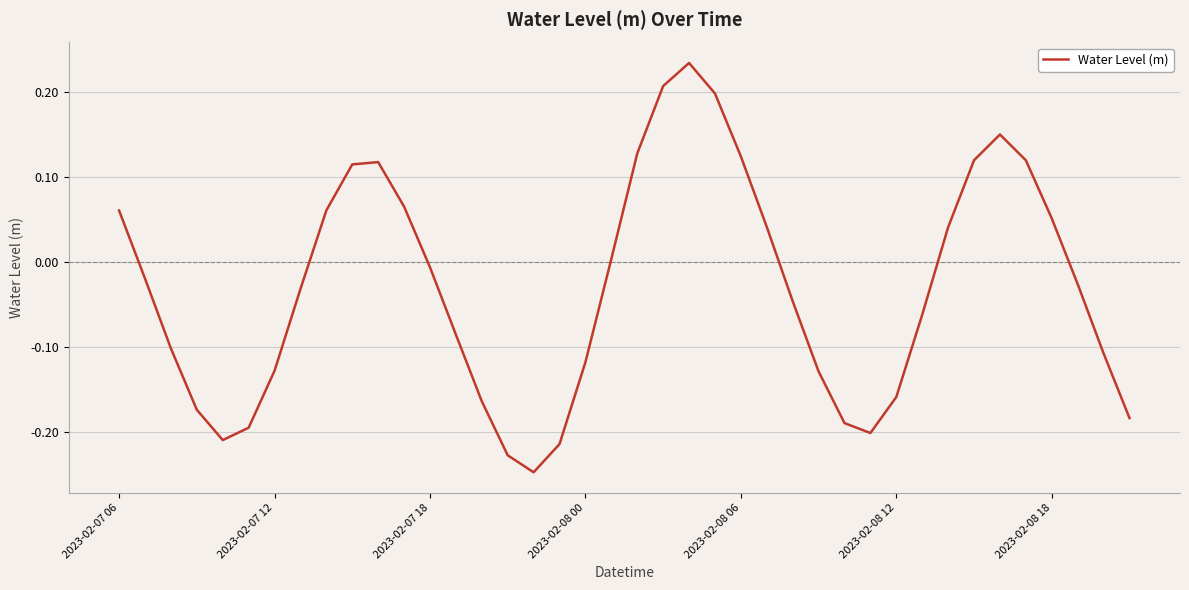

What is the difference between the maximum and minimum values?

0.5